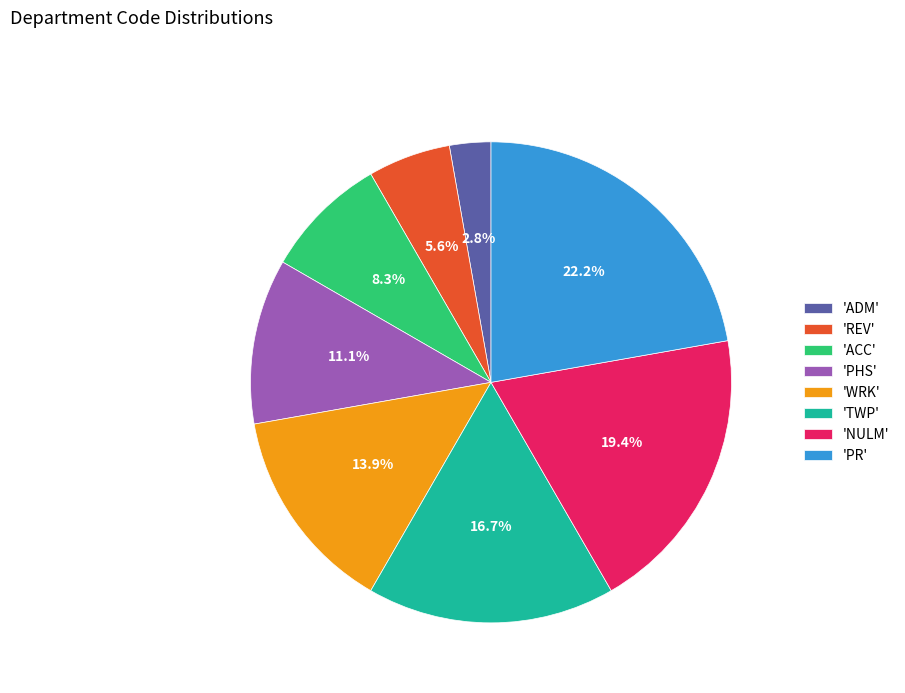

Is 'ADM' the majority of the pie?

No